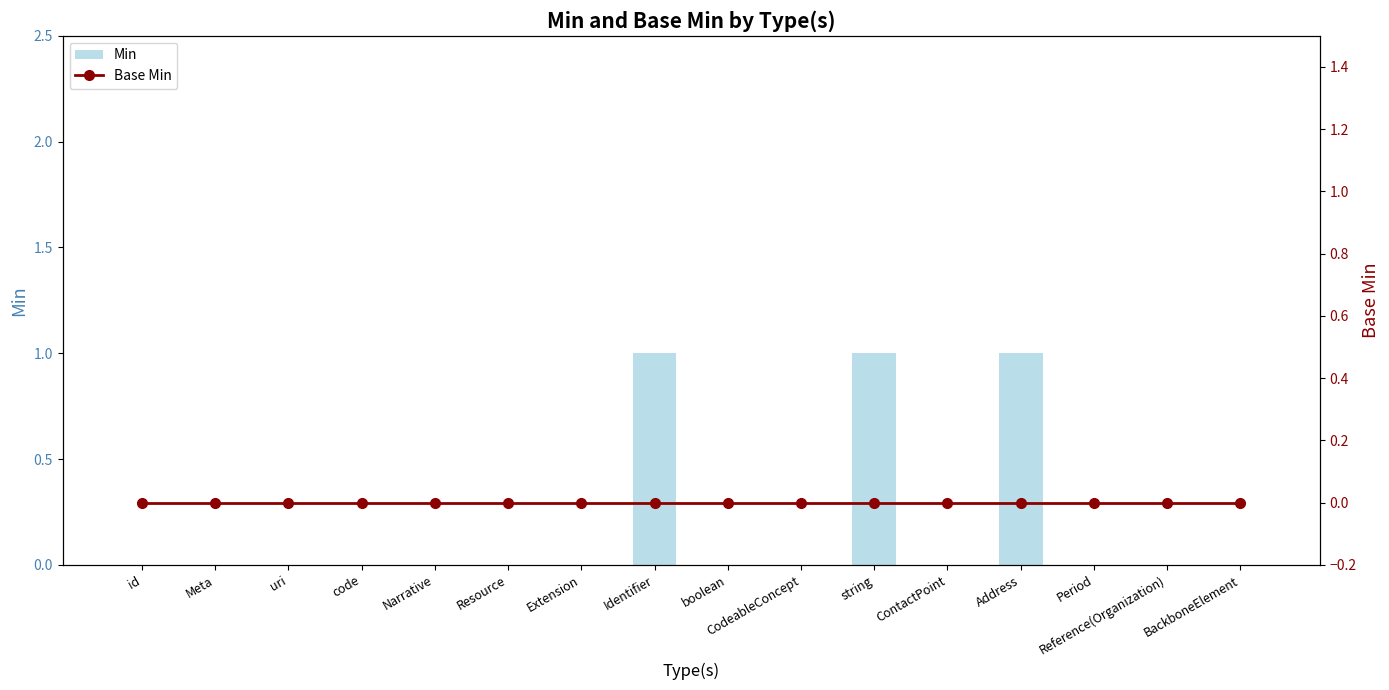

What is the label of the 7th bar from the left?

Extension